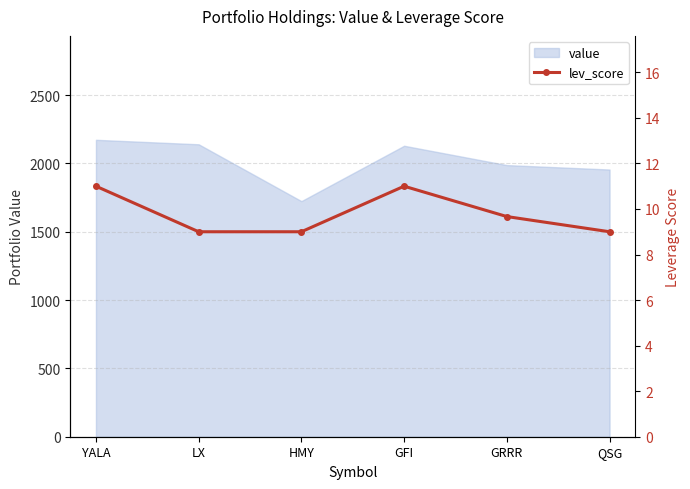

What is the label of the 5th point from the right?

LX